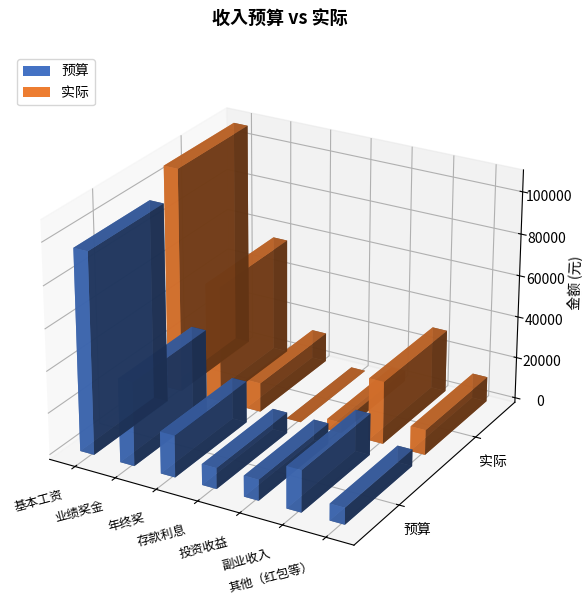

What is the approximate value of 实际 at 业绩奖金, to the nearest 100?

56000